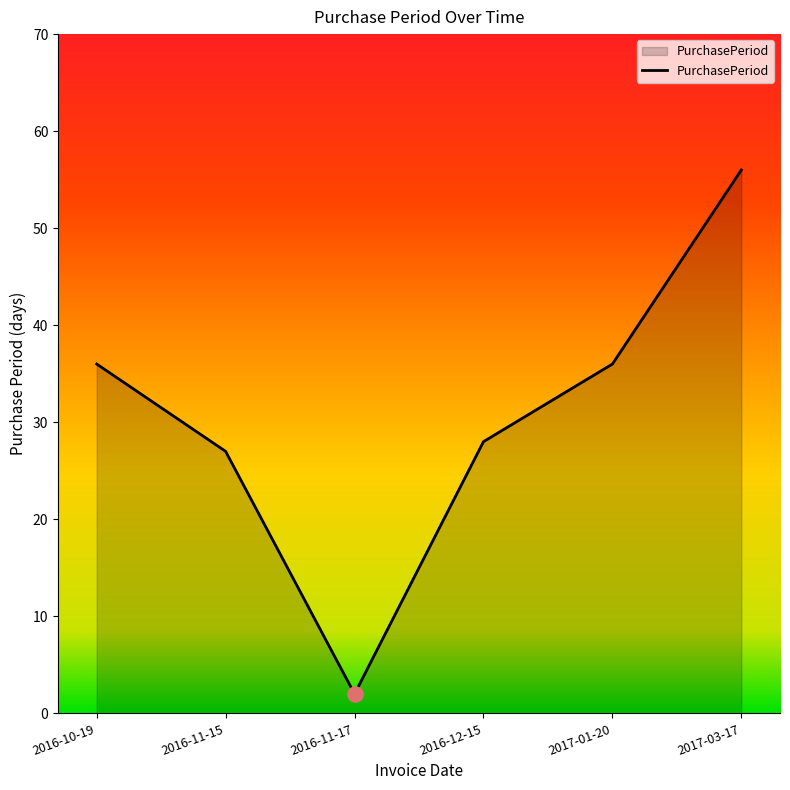

Between 2016-12-15 and 2016-11-15, which is larger?

2016-12-15